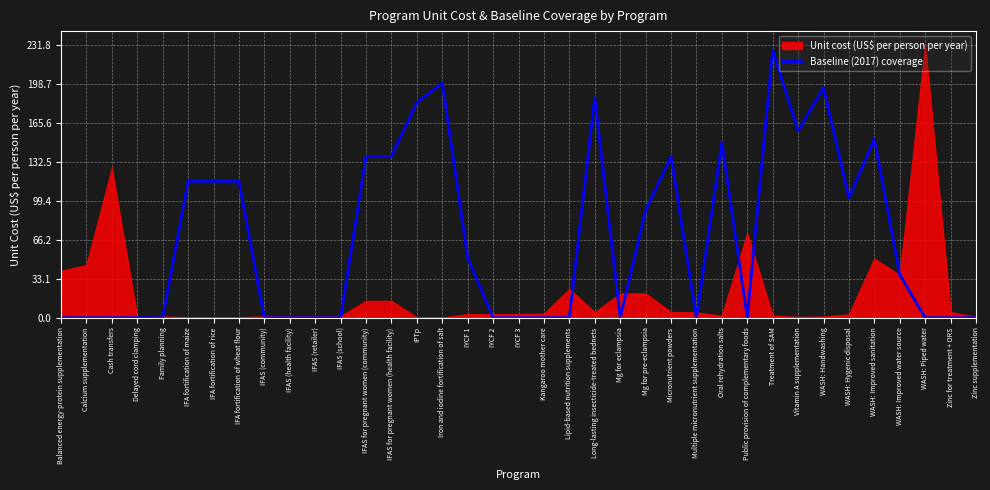

Is it true that Baseline (2017) coverage equals 40.6 at Micronutrient powders?

False